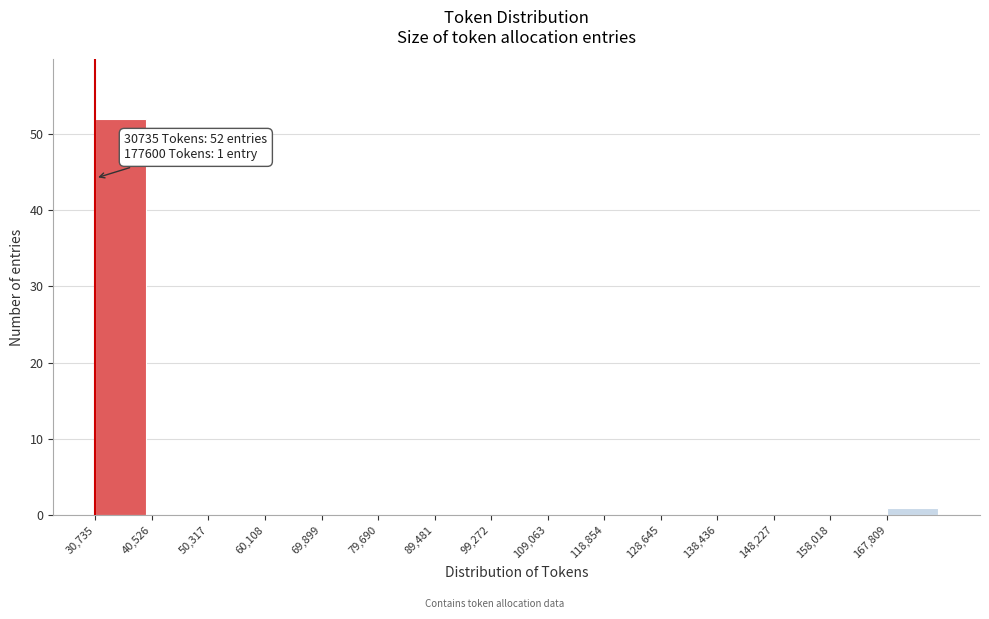

Over which range of the x-axis is the bar tallest?

31000 to 41000